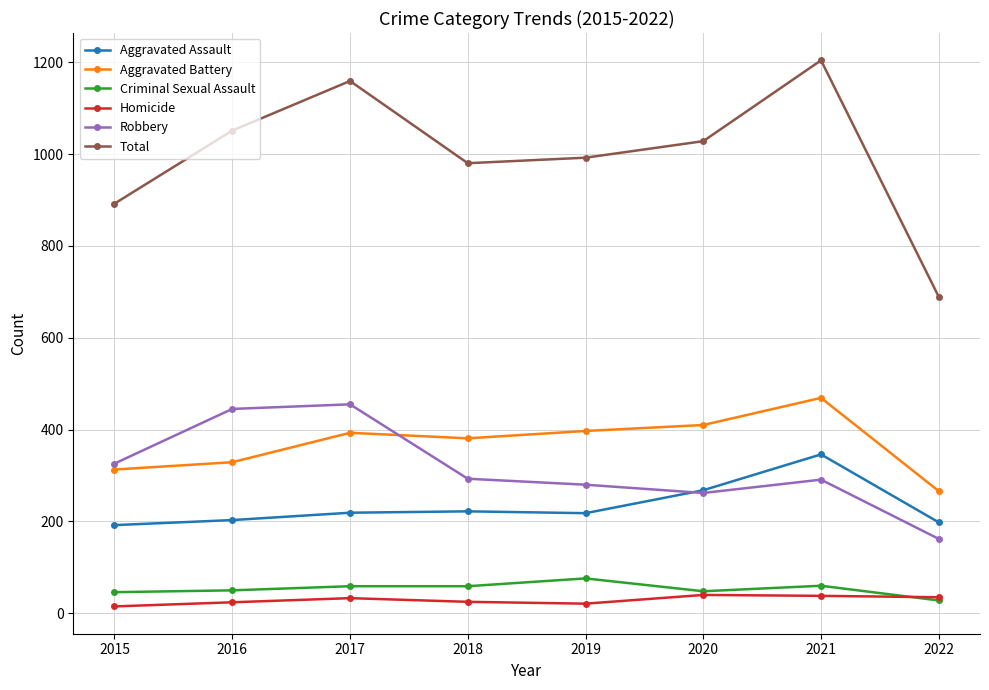

At which category does Robbery reach its first local valley?

2020